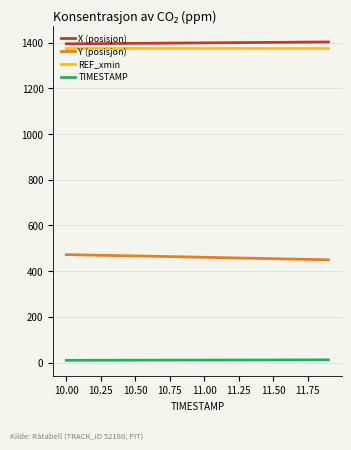

True or false: Y (posisjon) and X (posisjon) intersect in this chart.

False